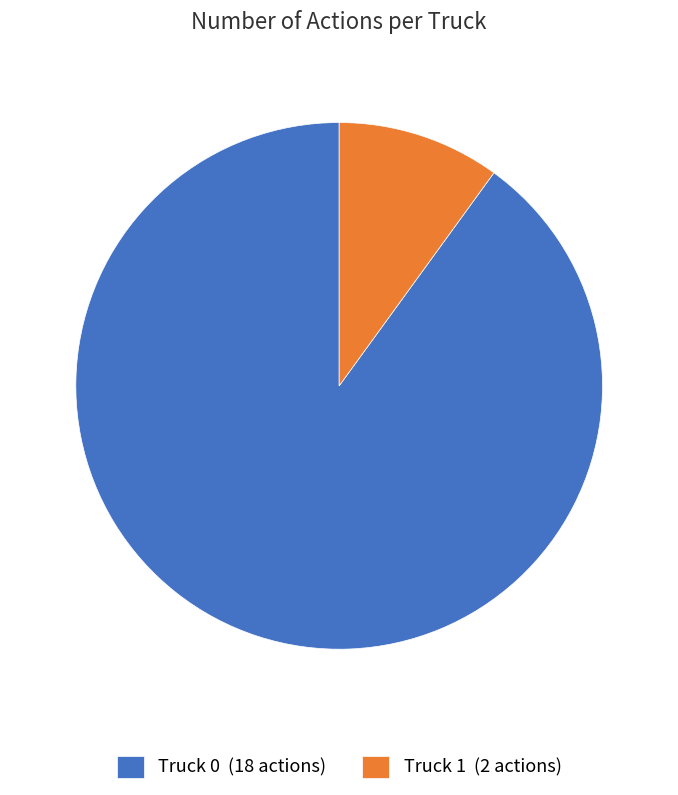

Between Truck 0 and Truck 1, which is larger?

Truck 0